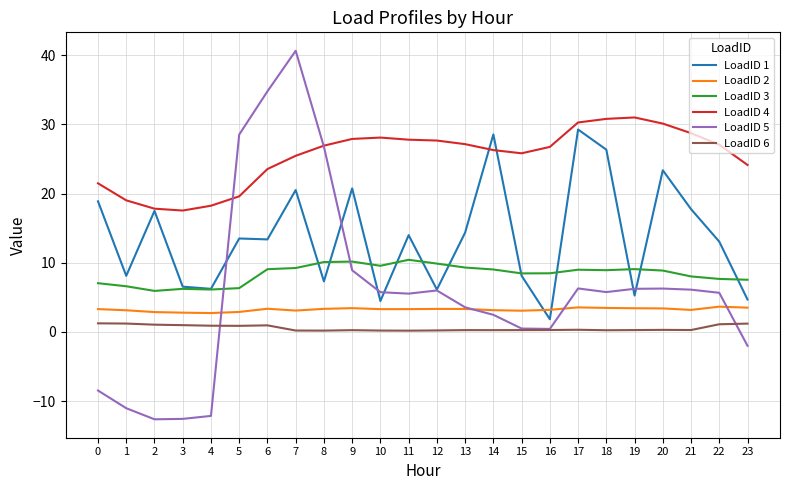

Where is the first local minimum for LoadID 1?

1